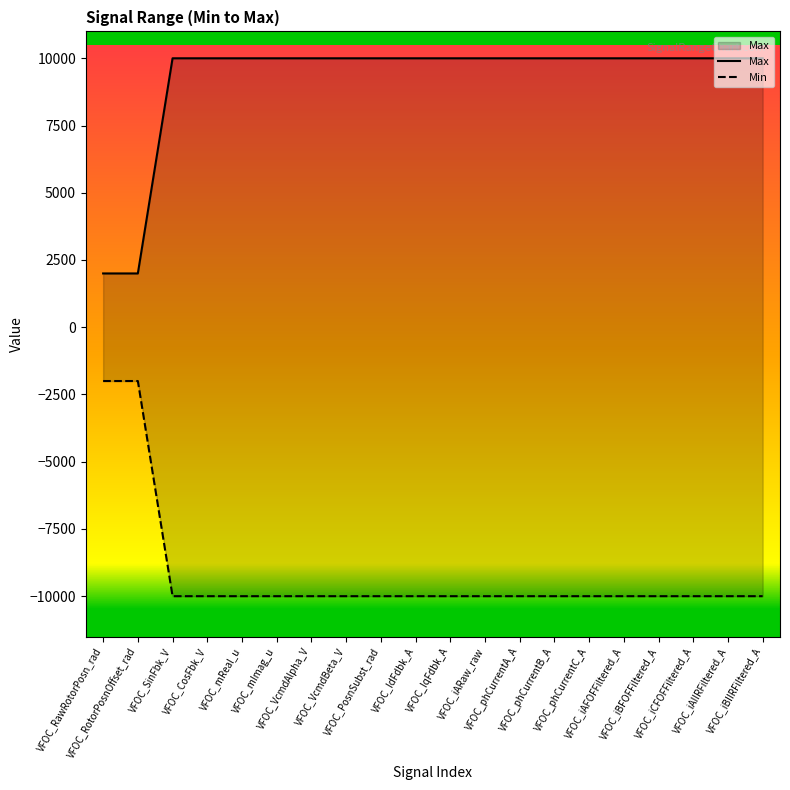

At which label is the value closest to 6000?

VFOC_RawRotorPosn_rad